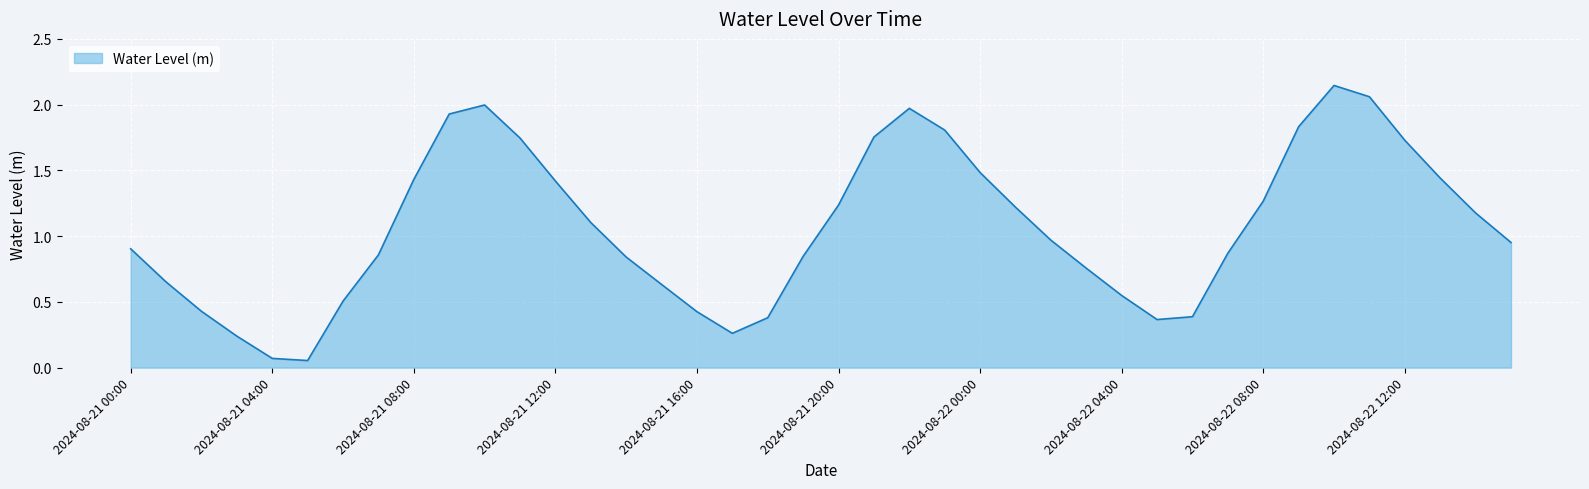

List the labels in order of value, largest first.

2024-08-22 10:00, 2024-08-22 11:00, 2024-08-21 10:00, 2024-08-21 22:00, 2024-08-21 09:00, 2024-08-22 09:00, 2024-08-21 23:00, 2024-08-21 21:00, 2024-08-21 11:00, 2024-08-22 12:00, 2024-08-22 00:00, 2024-08-22 13:00, 2024-08-21 08:00, 2024-08-21 12:00, 2024-08-22 08:00, 2024-08-21 20:00, 2024-08-22 01:00, 2024-08-22 14:00, 2024-08-21 13:00, 2024-08-22 02:00, 2024-08-22 15:00, 2024-08-21 00:00, 2024-08-22 07:00, 2024-08-21 07:00, 2024-08-21 19:00, 2024-08-21 14:00, 2024-08-22 03:00, 2024-08-21 01:00, 2024-08-21 15:00, 2024-08-22 04:00, 2024-08-21 06:00, 2024-08-21 02:00, 2024-08-21 16:00, 2024-08-22 06:00, 2024-08-21 18:00, 2024-08-22 05:00, 2024-08-21 17:00, 2024-08-21 03:00, 2024-08-21 04:00, 2024-08-21 05:00